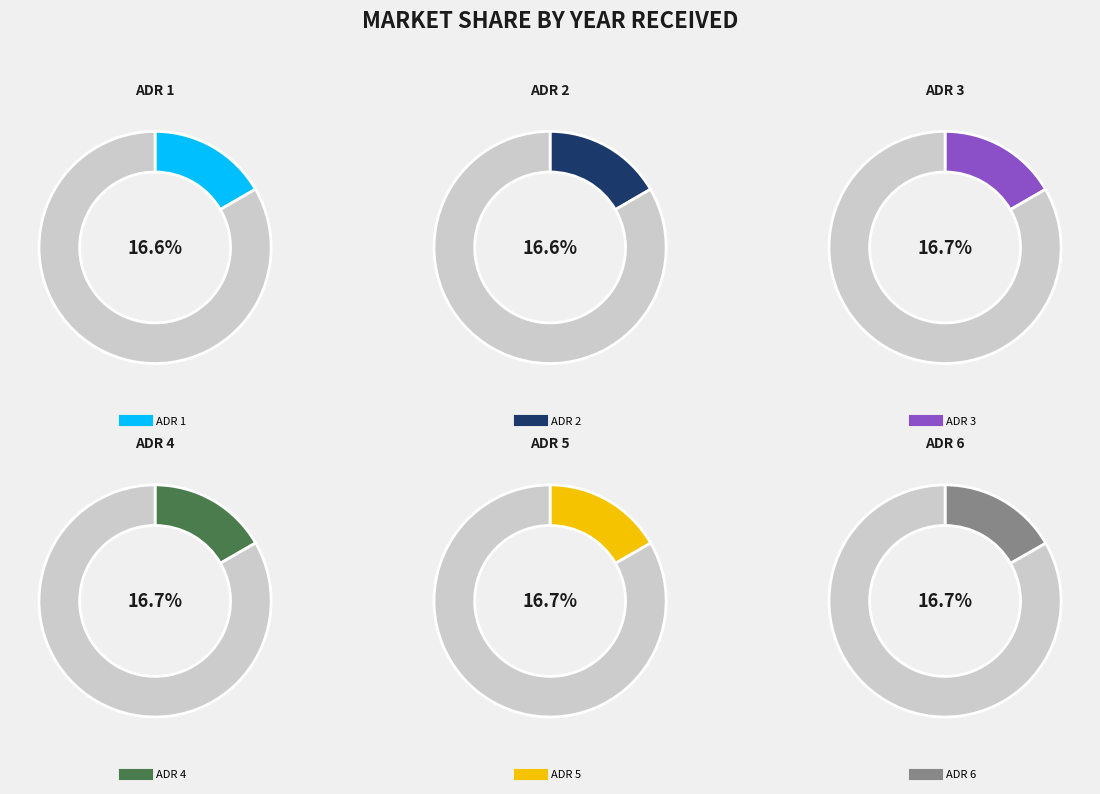

Is ADR 6 the majority of the pie?

No